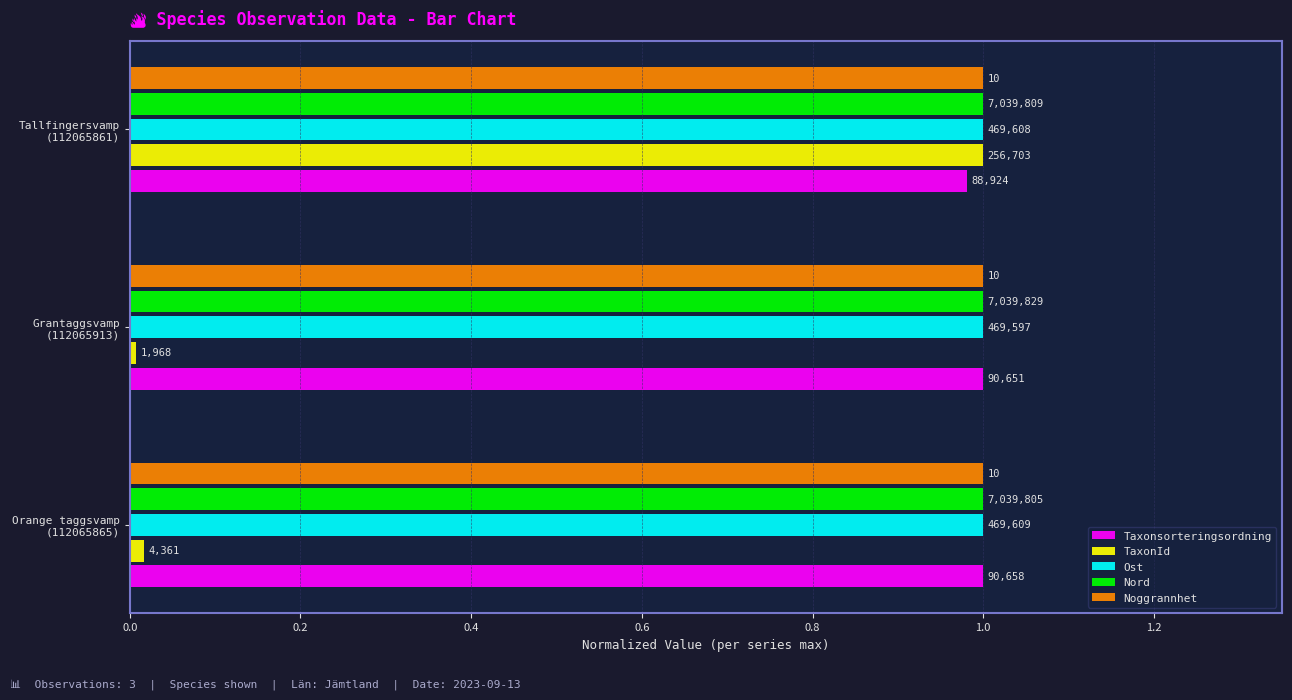

List the series in order of their peak value, lowest first.

Noggrannhet, Taxonsorteringsordning, TaxonId, Ost, Nord